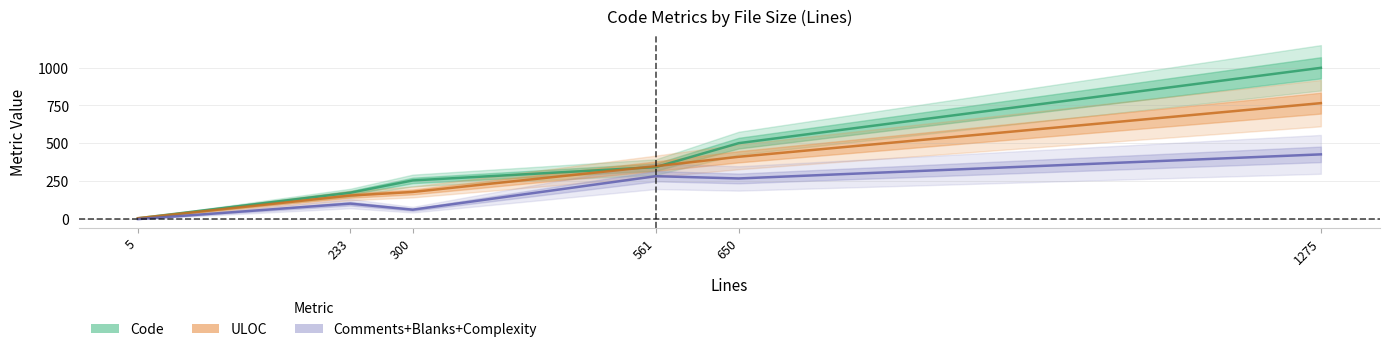

True or false: ULOC has more than 1 interior local peaks.

False